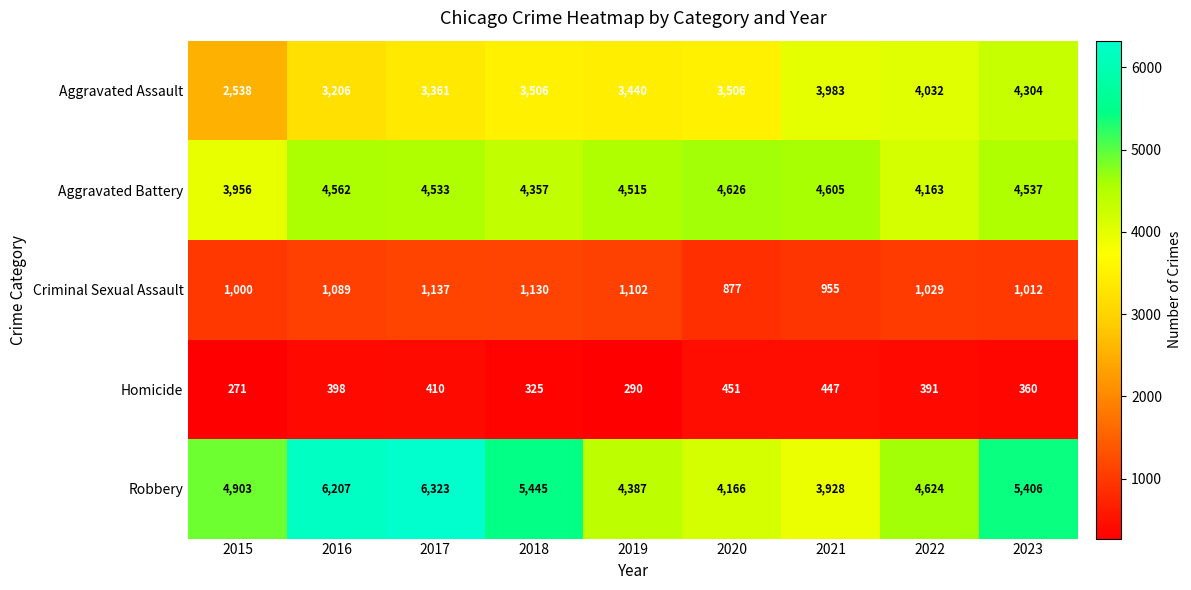

Where is Homicide nearest to the value 361?

2023